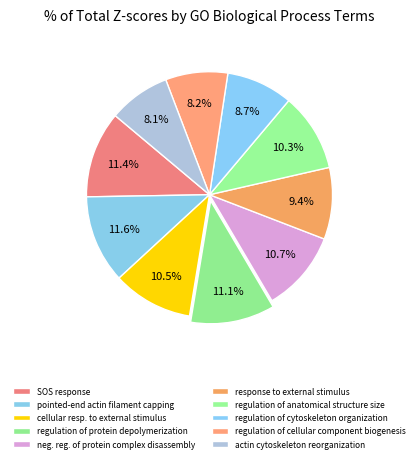

Count the number of slices in the pie.

10